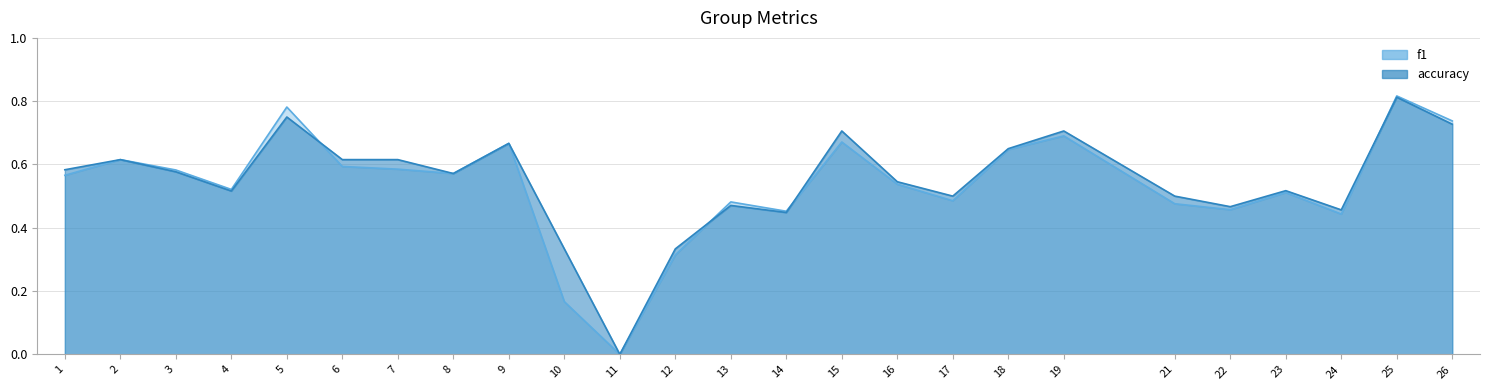

Which series has the widest spread of values?

f1